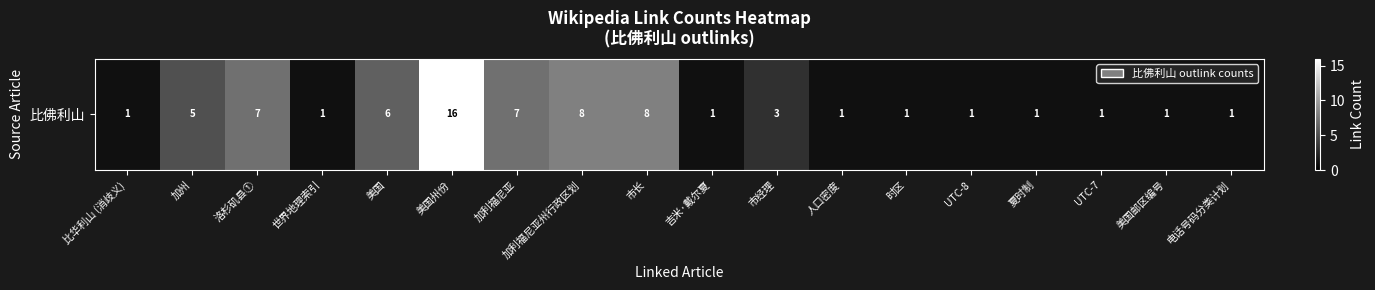

Which category has the lowest value across all series?

比华利山 (消歧义)